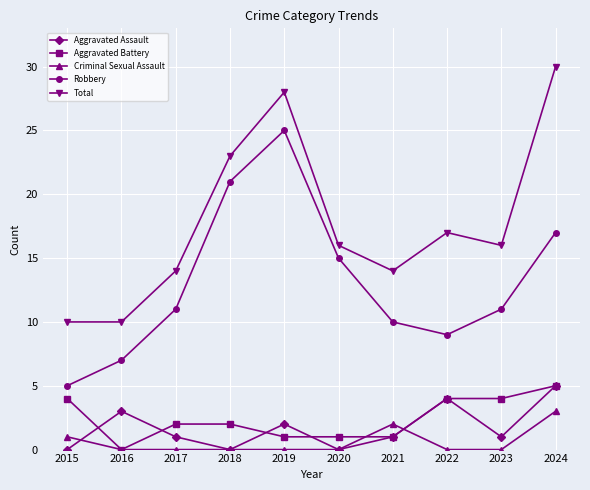

What value does the Aggravated Battery series have at 2017?

2